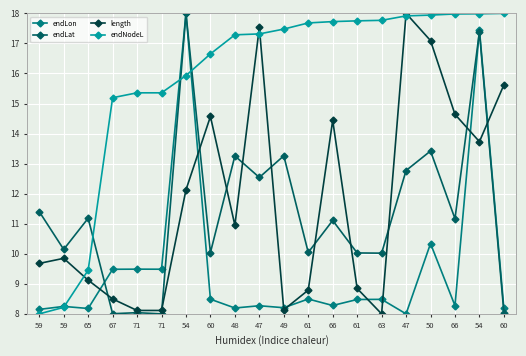

True or false: endNodeL has more than 0 interior local peaks.

False